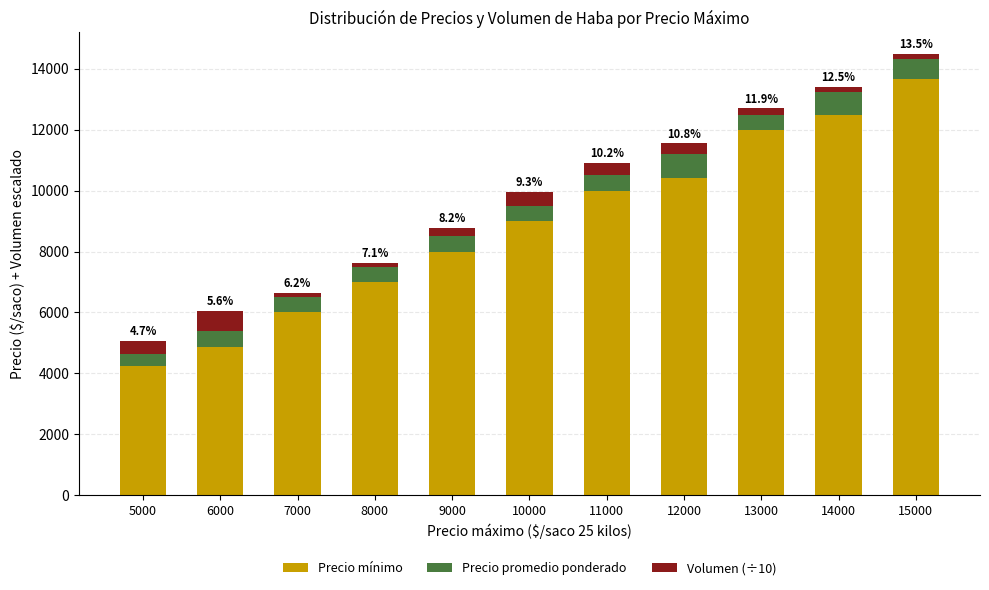

What is the minimum value for Precio mínimo?

4250.0